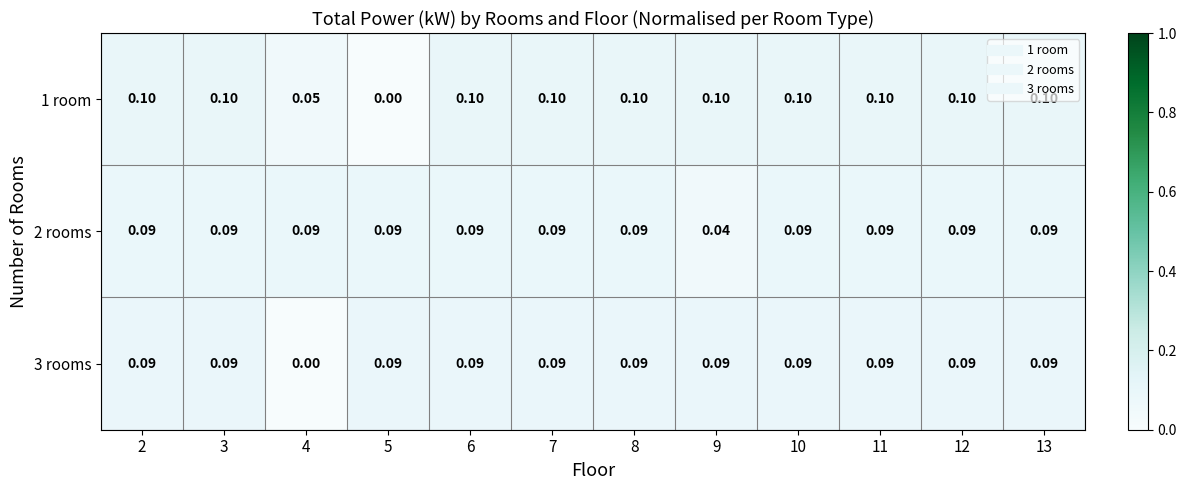

How many categories are shown in the chart?

12